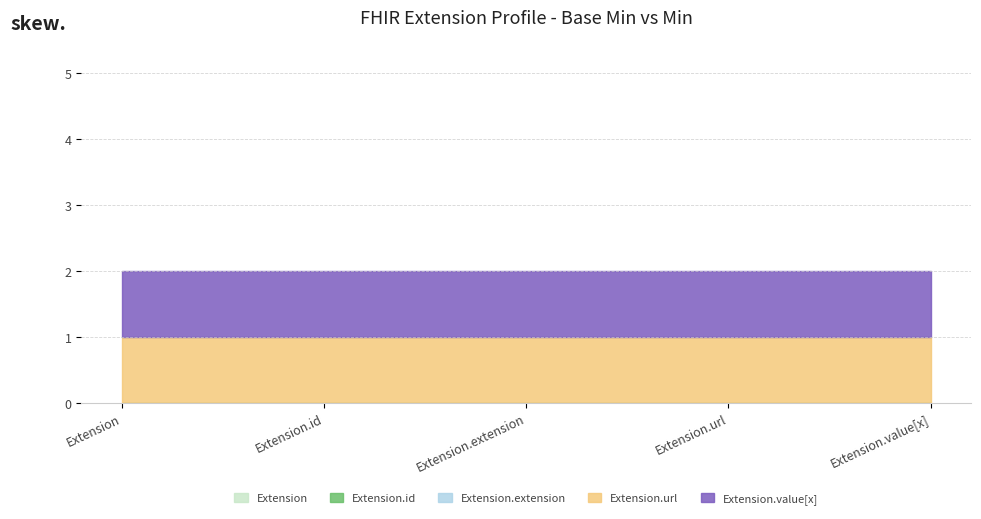

Which category has the lowest value in the Extension.url series?

Extension